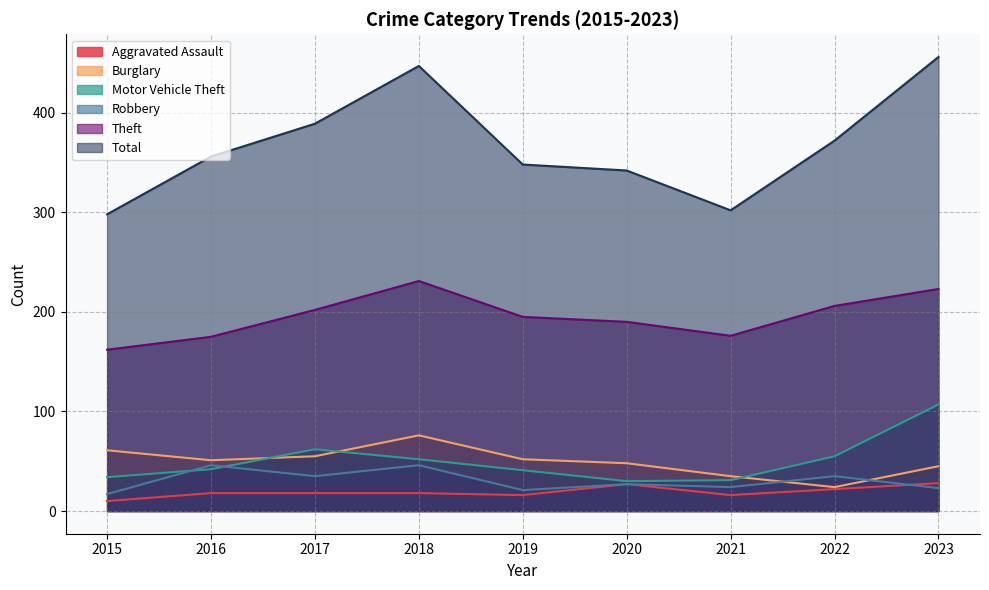

How many interior local valleys does the Theft series have?

1